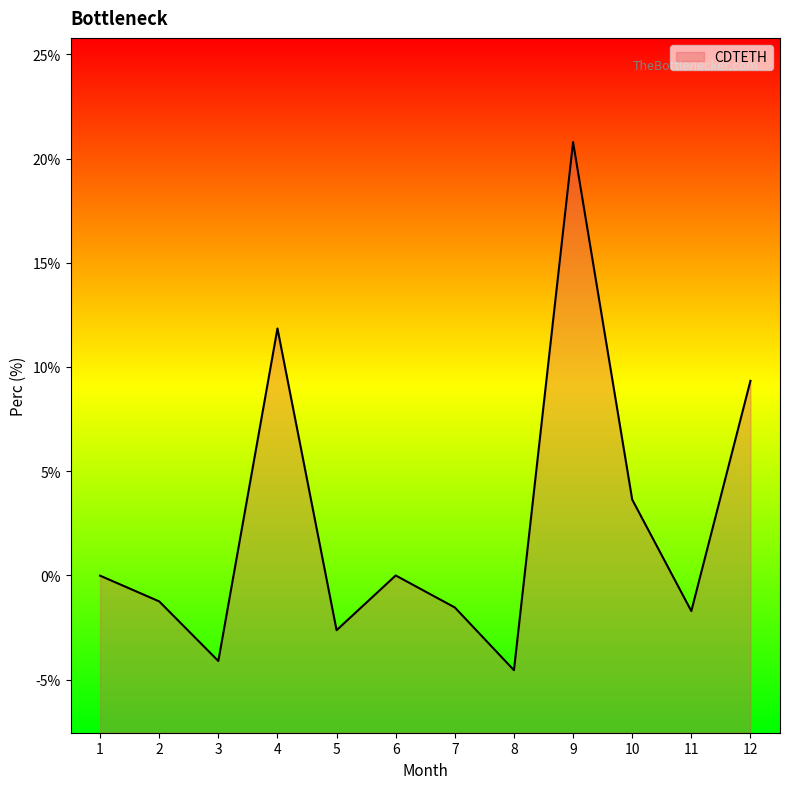

What is the sum of all values?

29.8